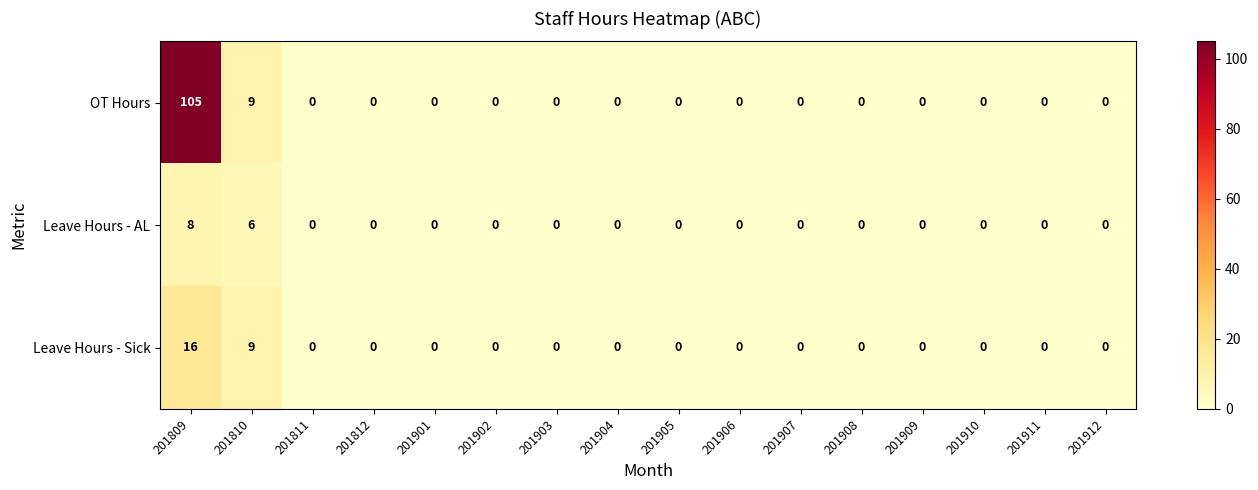

At which category is the sum across all series the highest?

201809